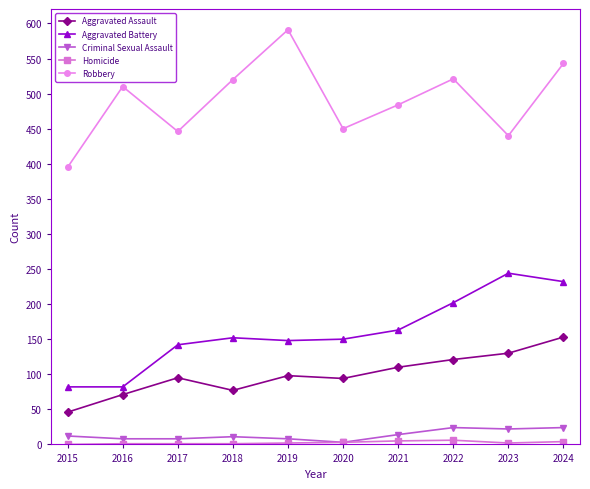

Between 2017 and 2024, which series saw the biggest shift?

Robbery